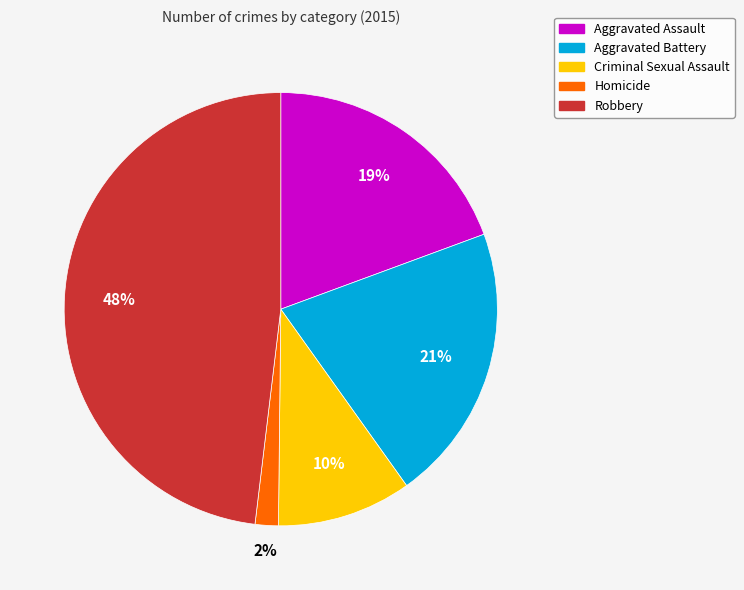

Which category has the smallest portion of the pie?

Homicide